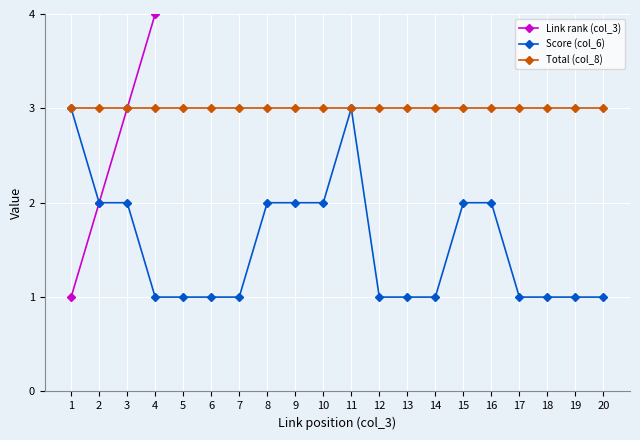

What is the value of the Score (col_6) point at the 15th from the left?

2